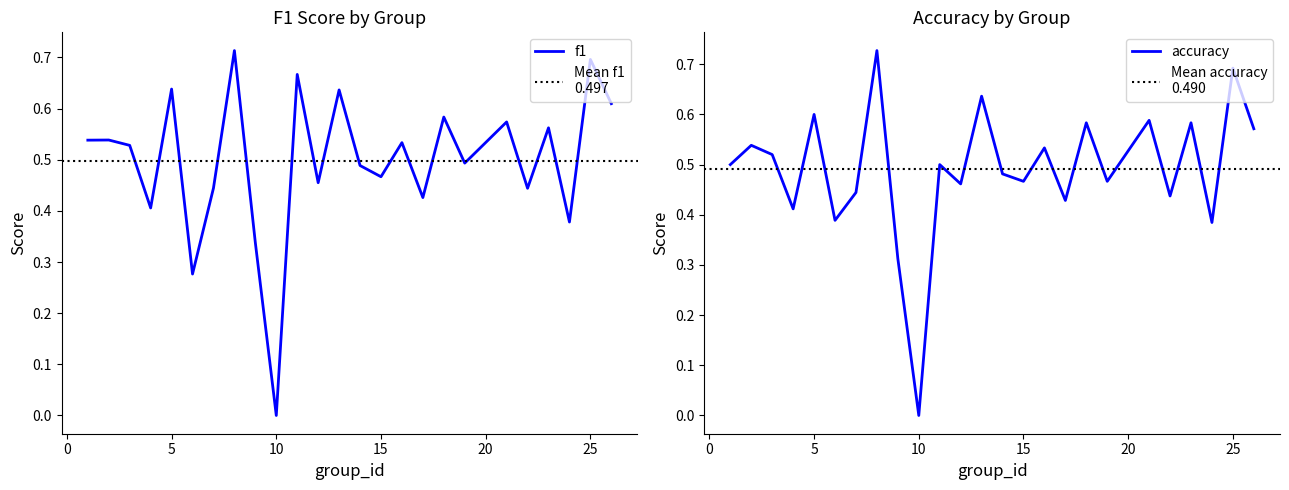

Reading right to left, list all the values displayed in this chart.

f1: 26=0.6	25=0.7	24=0.4	23=0.6	22=0.4	21=0.6	19=0.5	18=0.6	17=0.4	16=0.5	15=0.5	14=0.5	13=0.6	12=0.5	11=0.7	10=0.0	9=0.3	8=0.7	7=0.4	6=0.3	5=0.6	4=0.4	3=0.5	2=0.5	1=0.5
accuracy: 26=0.6	25=0.7	24=0.4	23=0.6	22=0.4	21=0.6	19=0.5	18=0.6	17=0.4	16=0.5	15=0.5	14=0.5	13=0.6	12=0.5	11=0.5	10=0.0	9=0.3	8=0.7	7=0.4	6=0.4	5=0.6	4=0.4	3=0.5	2=0.5	1=0.5